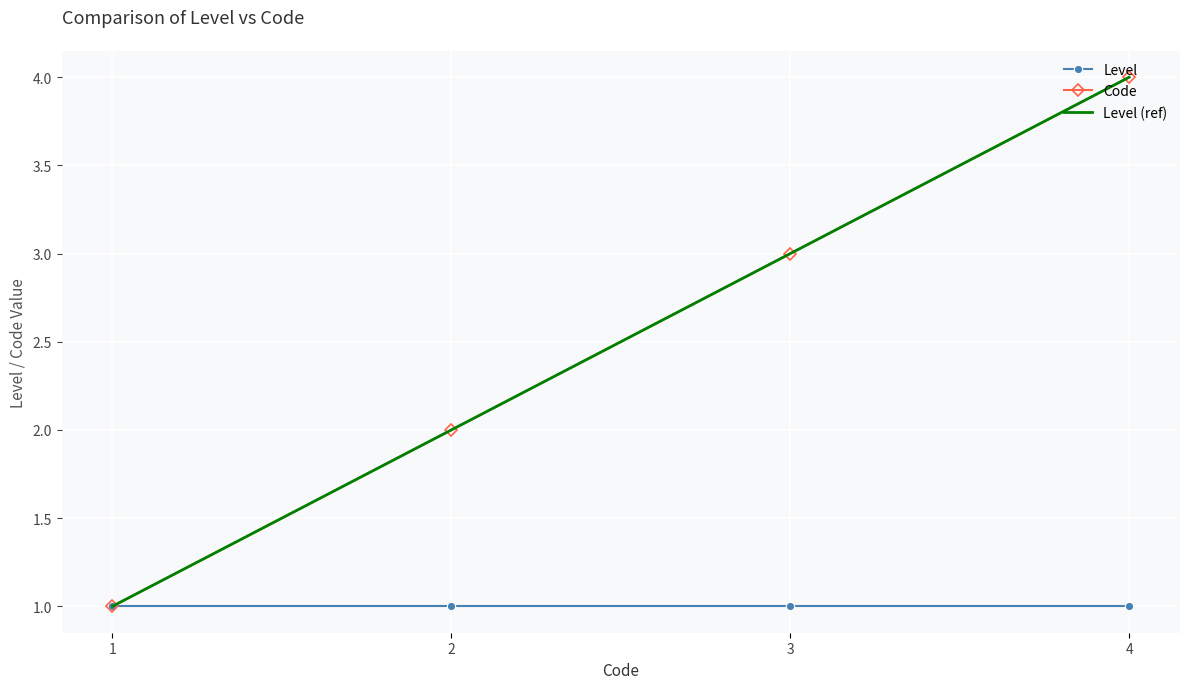

How many values in the Code series are below 3?

2